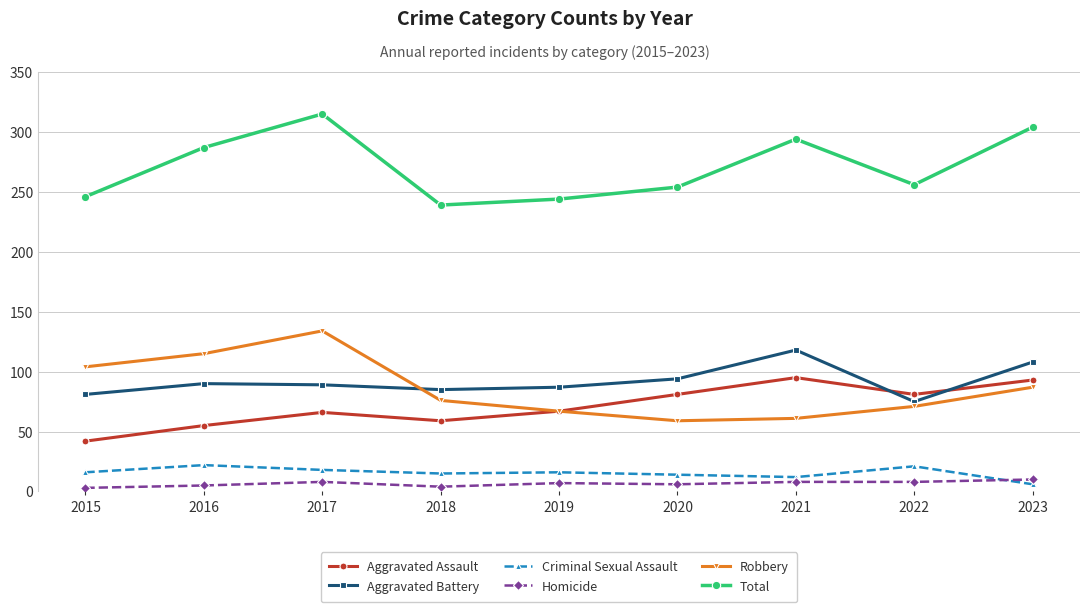

True or false: Robbery and Aggravated Battery intersect in this chart.

True